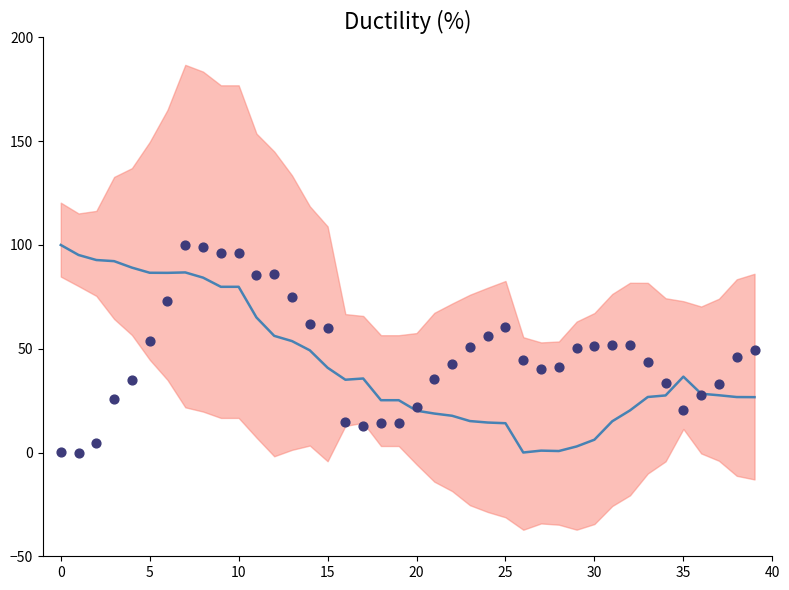

At how many categories does at least one series exceed 39?

30